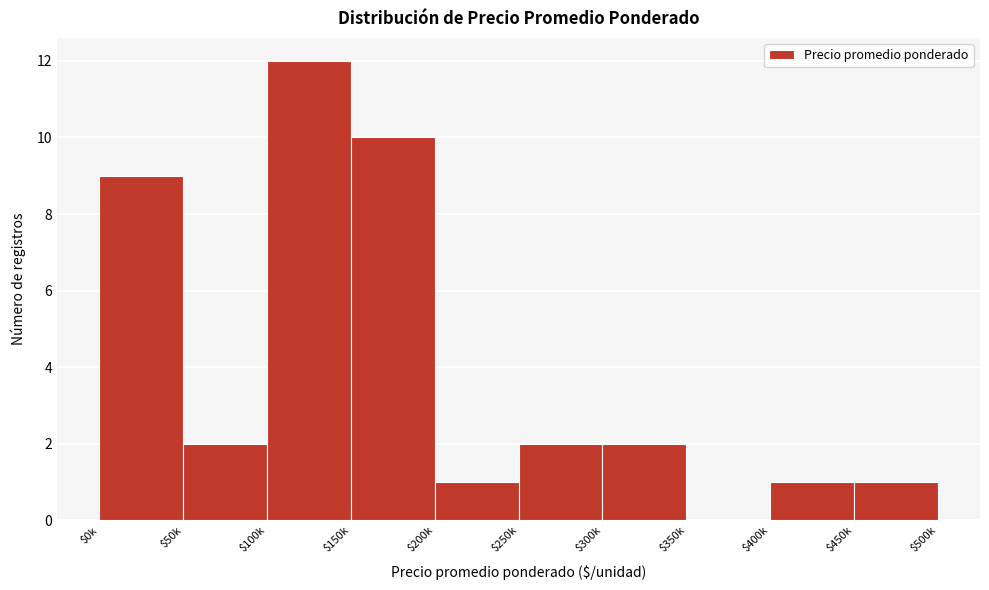

Where is the data nearest to the value 6?

$0k